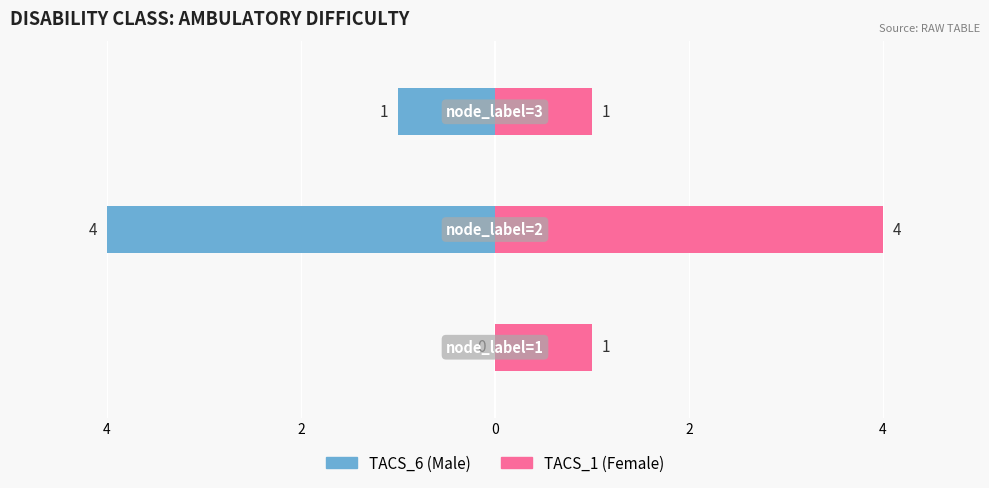

Between 4 and 2, which is larger?

4